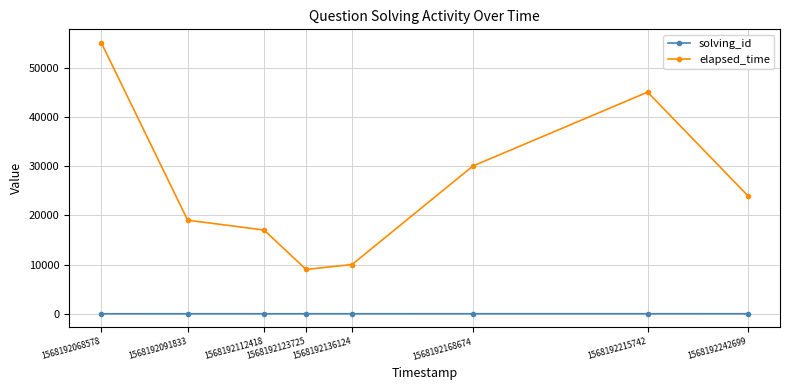

Which series has the largest total across all categories?

elapsed_time